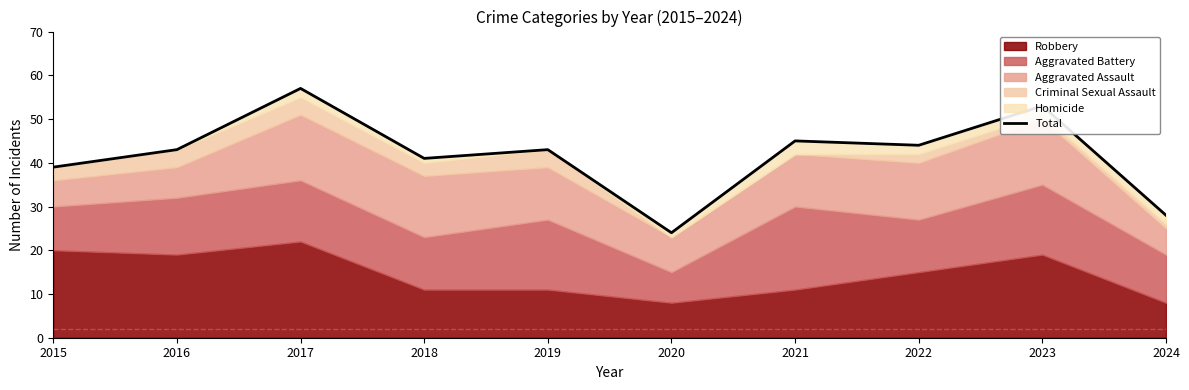

Reading right to left, transcribe all the data shown in this chart.

2024=28	2023=53	2022=44	2021=45	2020=24	2019=43	2018=41	2017=57	2016=43	2015=39